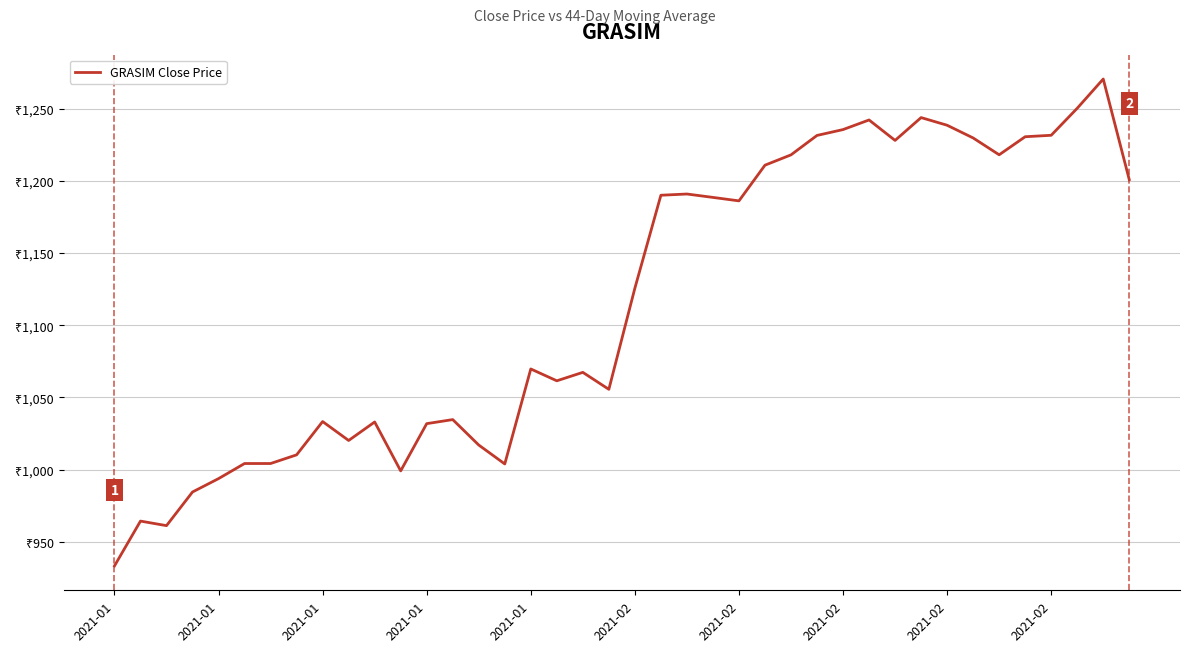

What is the sum of all values?

44644.4